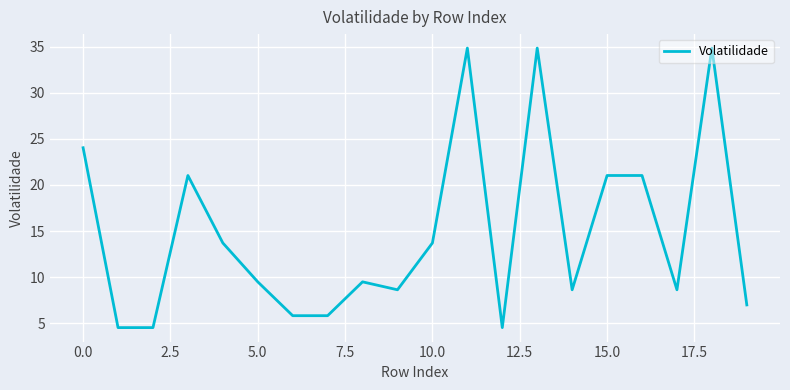

How many series are shown in this chart?

1